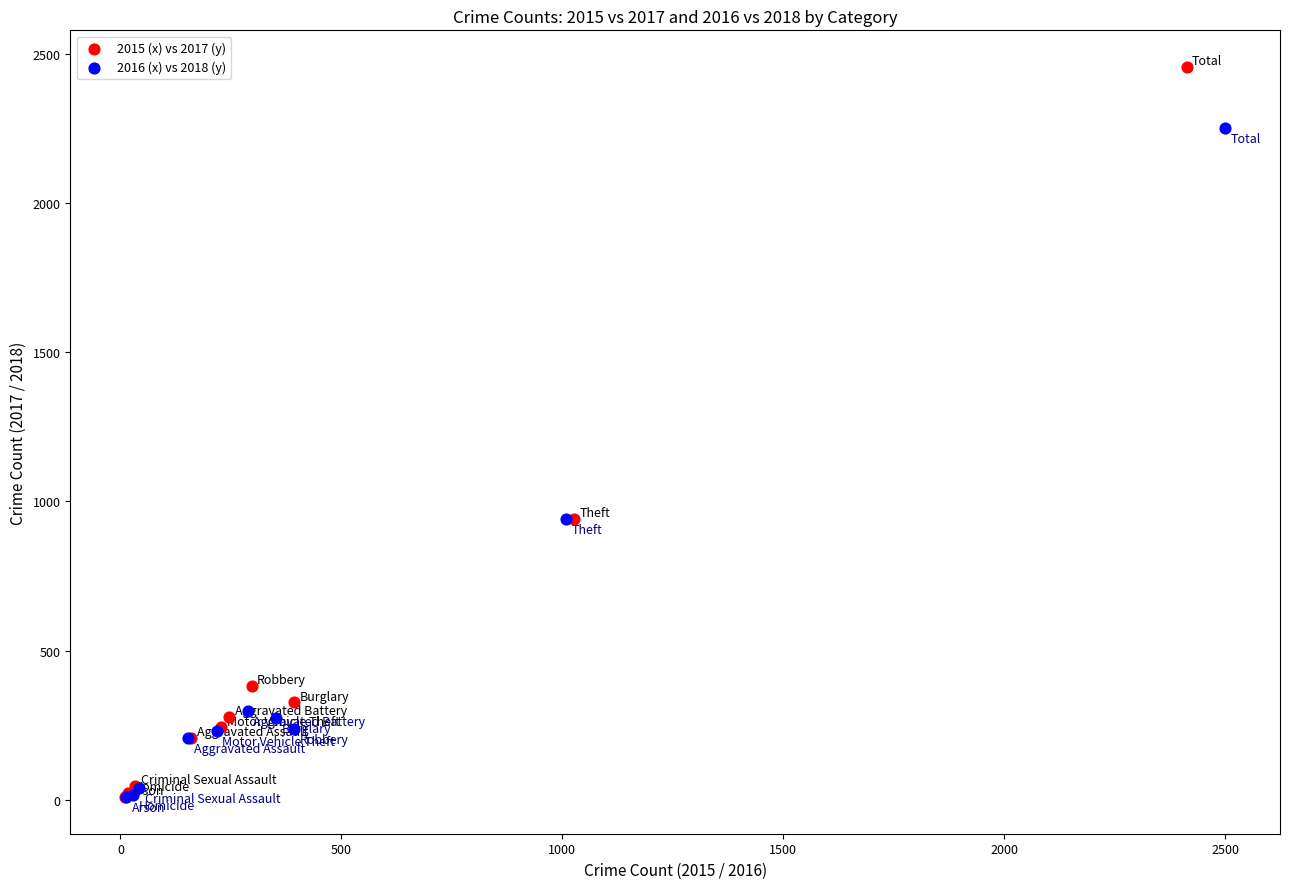

Which series has the widest spread of Y values?

2015 (x) vs 2017 (y)